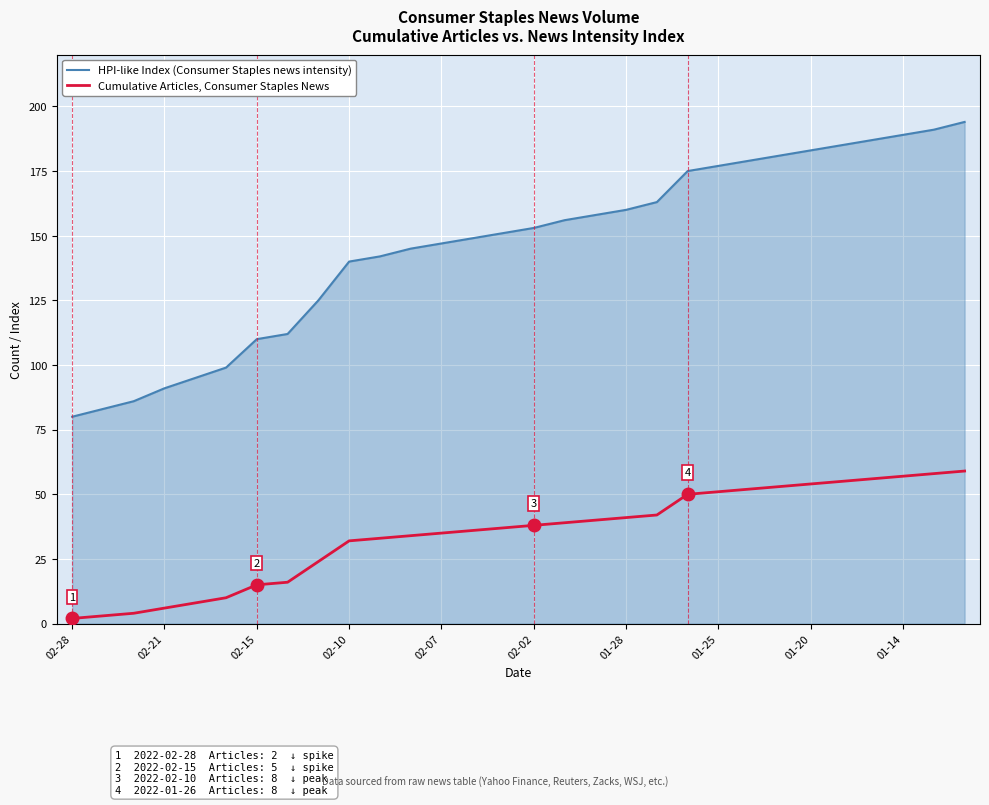

True or false: Cumulative Articles, Consumer Staples News and HPI-like Index (Consumer Staples news intensity) cross at least once.

False